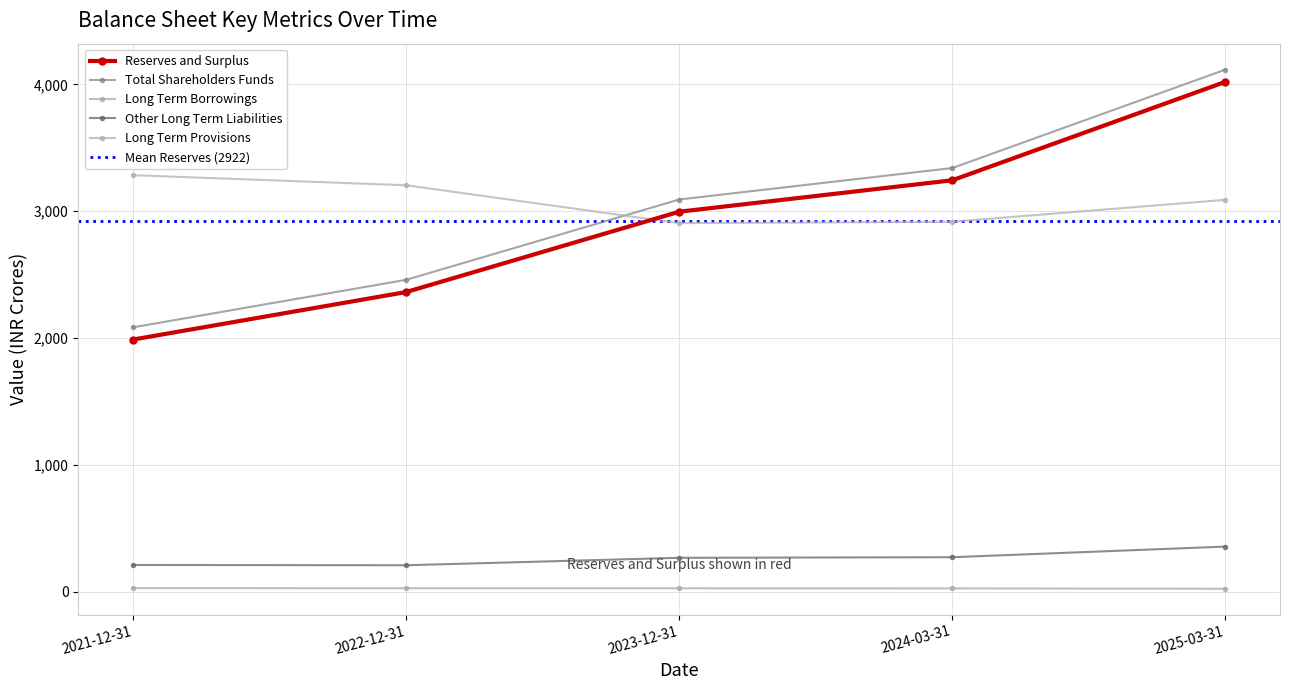

What is the greatest value displayed?

4117.1